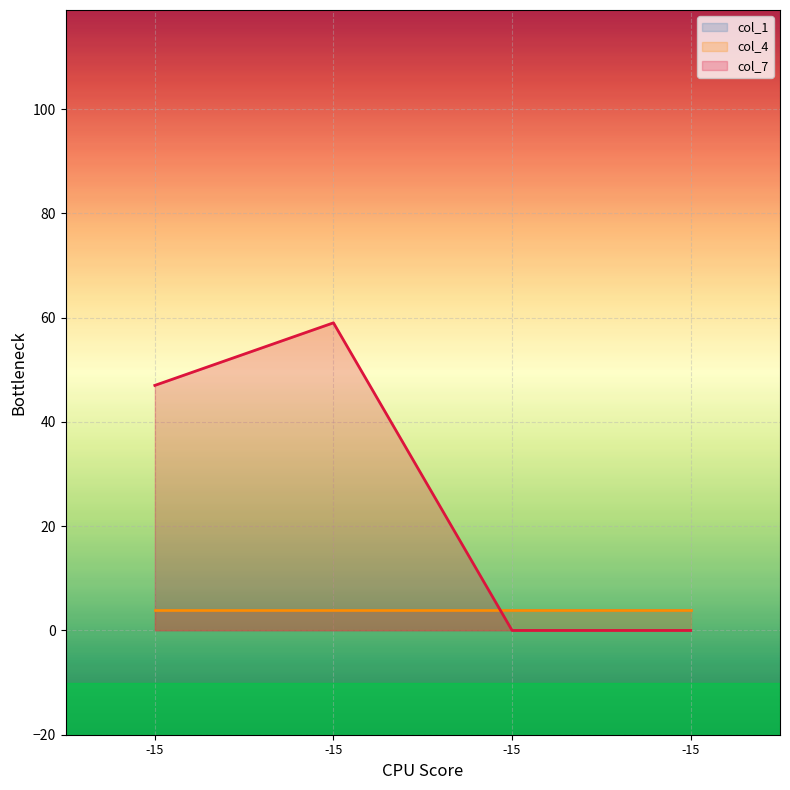

The col_4 series shows 4 at -15. True or false?

True